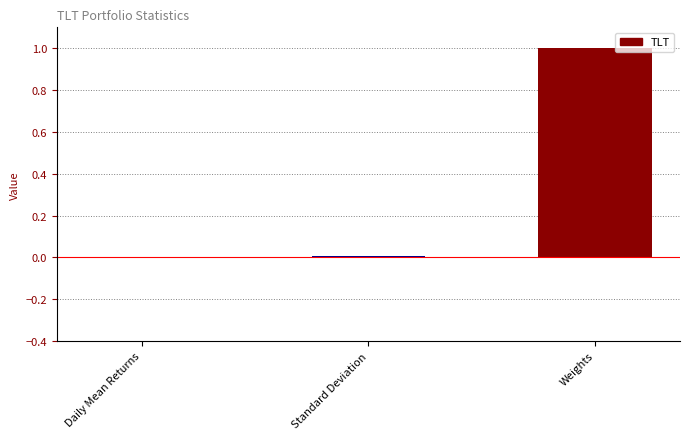

What is the sum of all values?

1.0